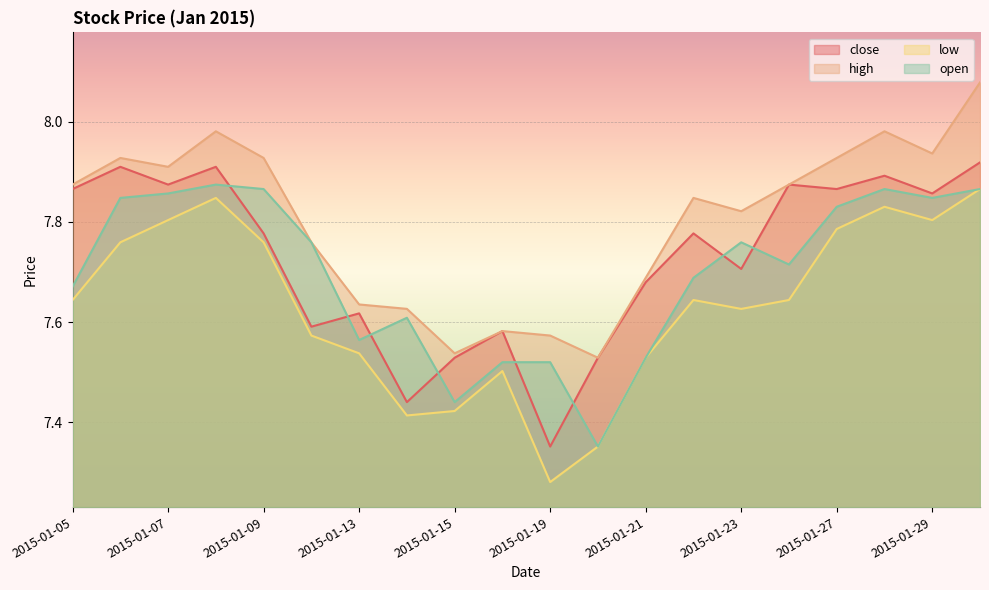

At which category is the sum across all series the highest?

2015-01-30